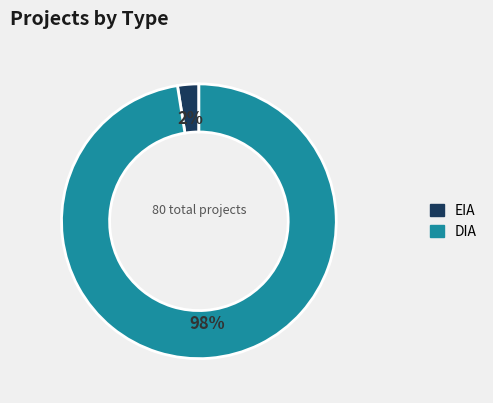

Rank the categories by value from lowest to highest.

EIA, DIA